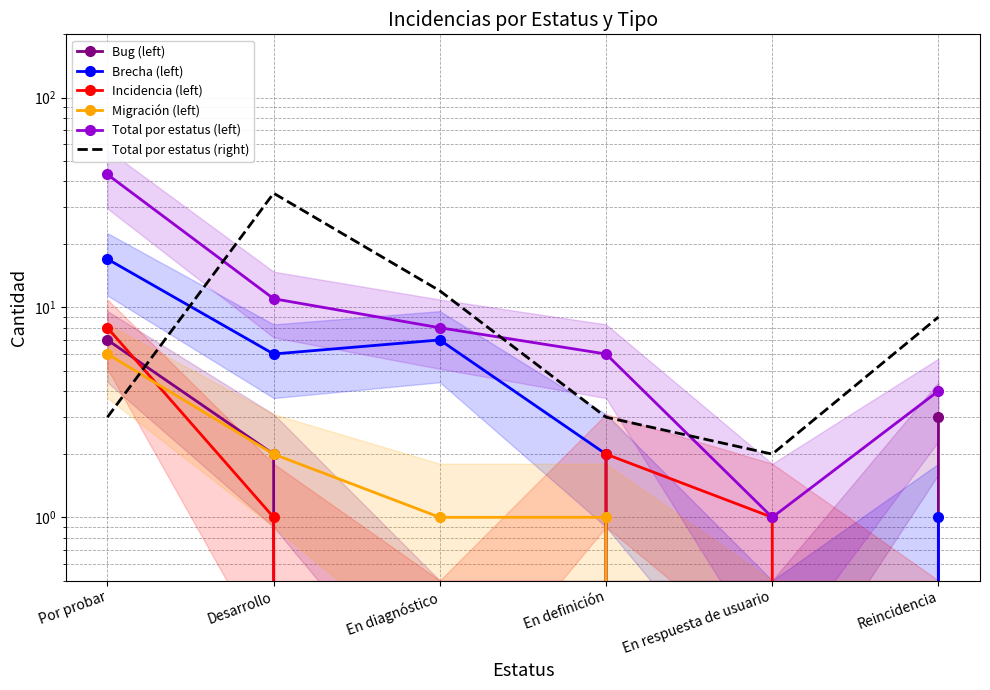

Does the chart have visible grid lines?

Yes